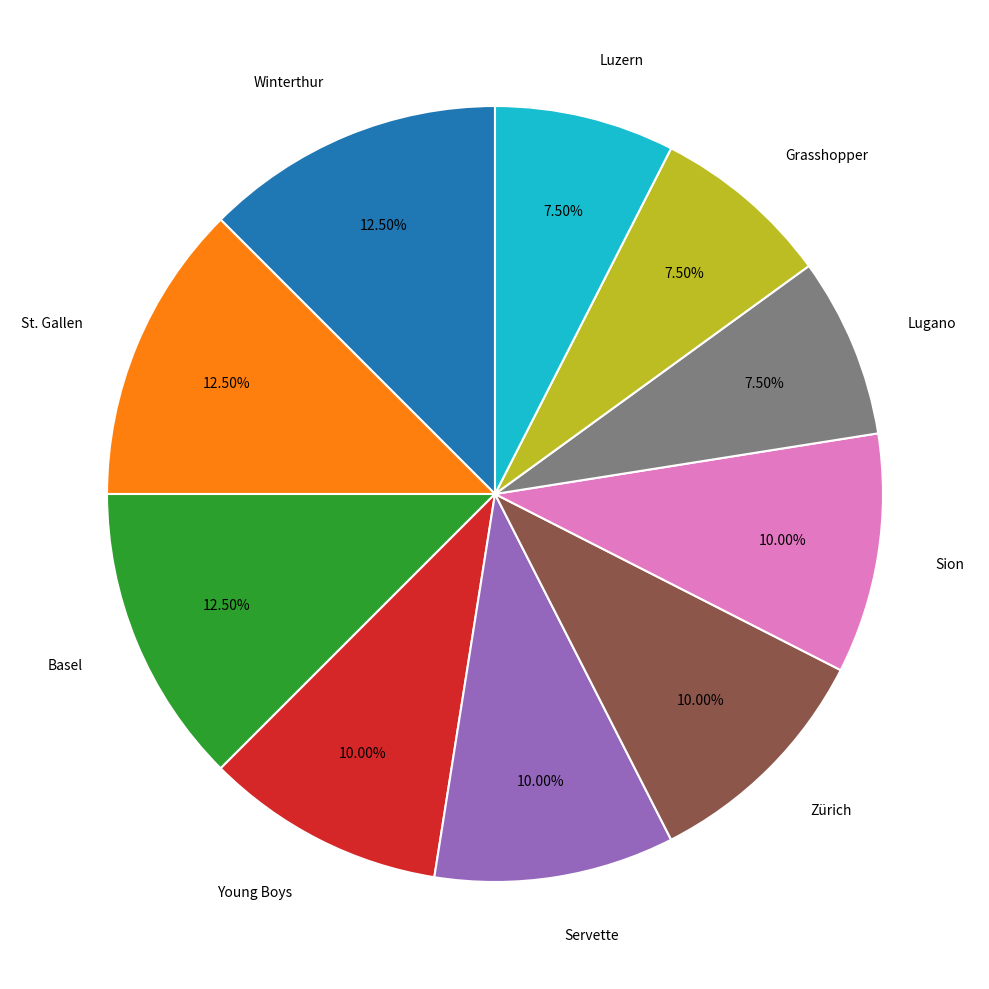

Is there a majority slice in this chart?

No